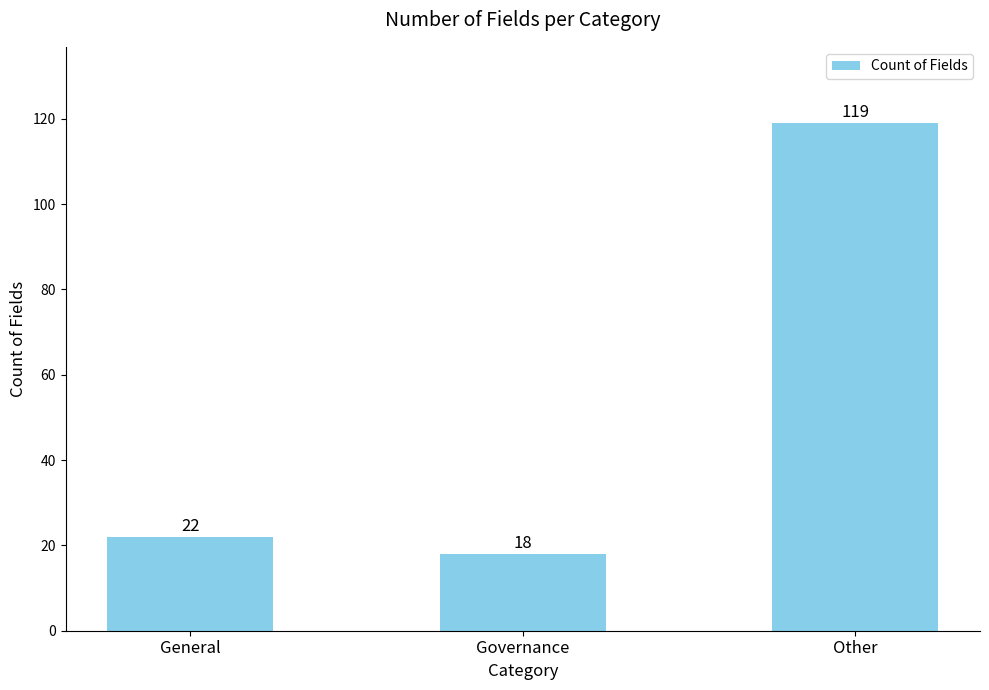

Reading left to right, what are all the values shown in this chart?

General=22	Governance=18	Other=119